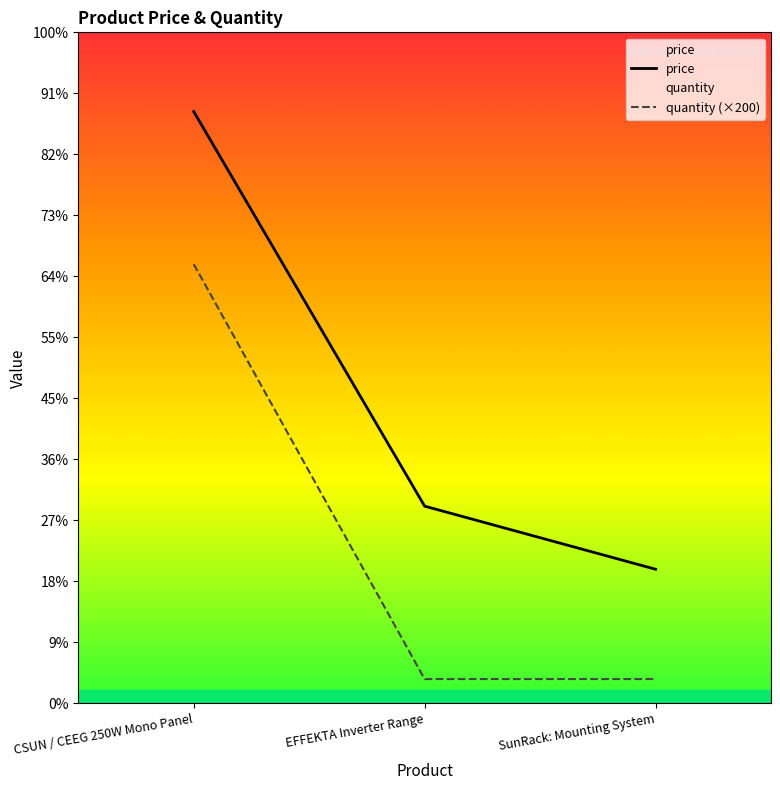

Between CSUN / CEEG 250W Mono Panel and EFFEKTA Inverter Range, which series saw the biggest shift?

quantity (×200)